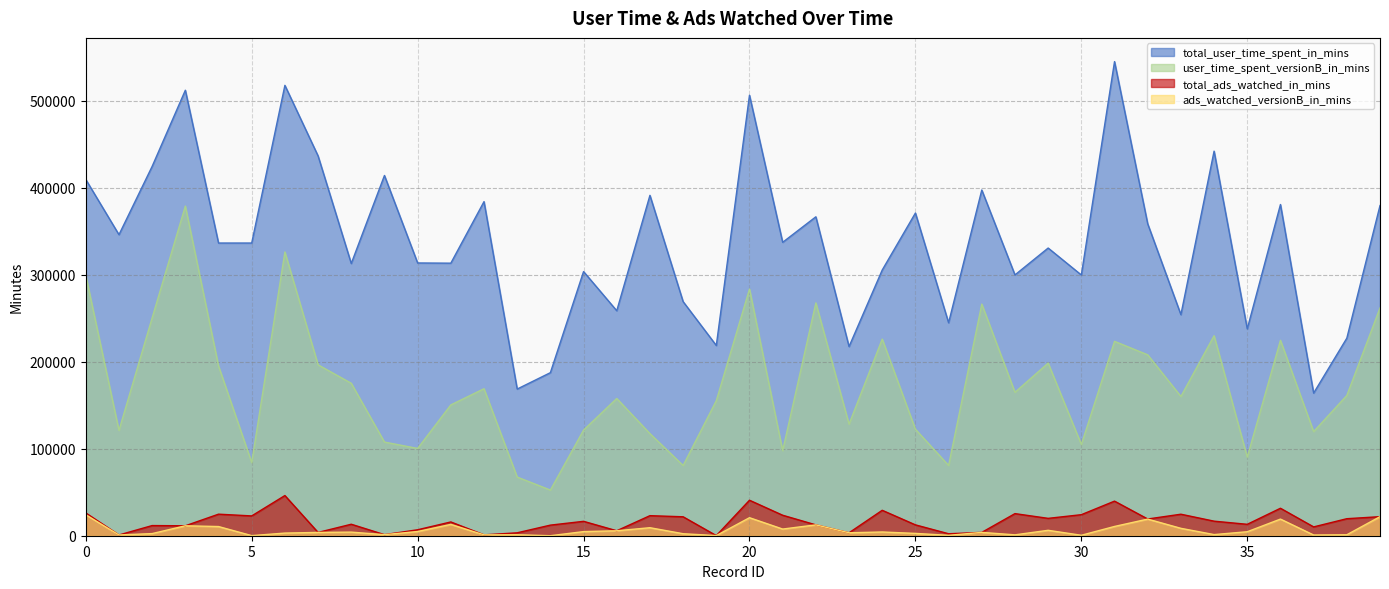

Between 30 and 39, which series saw the biggest shift?

user_time_spent_versionB_in_mins